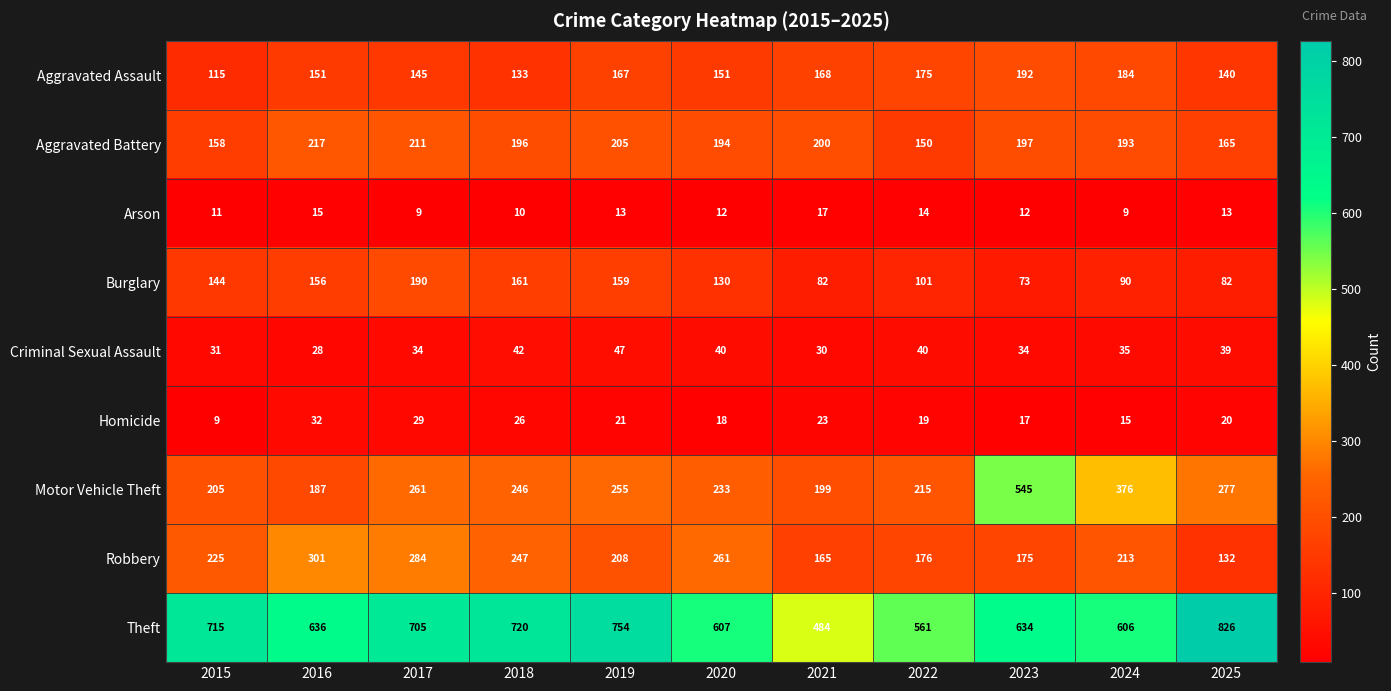

How many categories are shown in the chart?

11